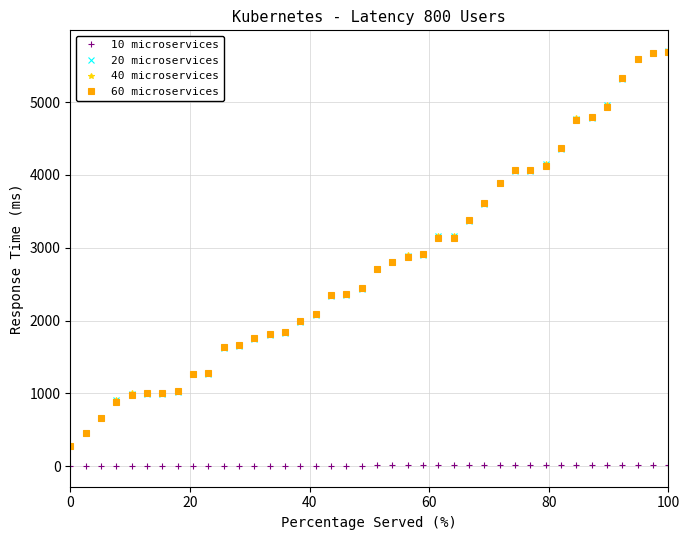

What is the lowest value of the 60 microservices series?

283.8